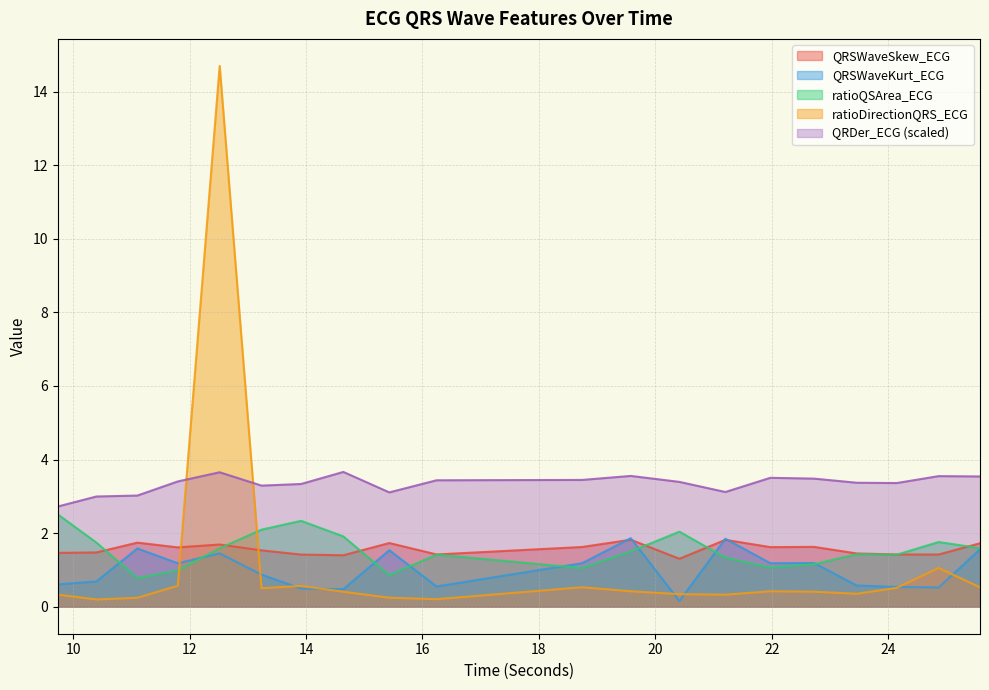

What is the label of the 8th point from the right?

20.4140625